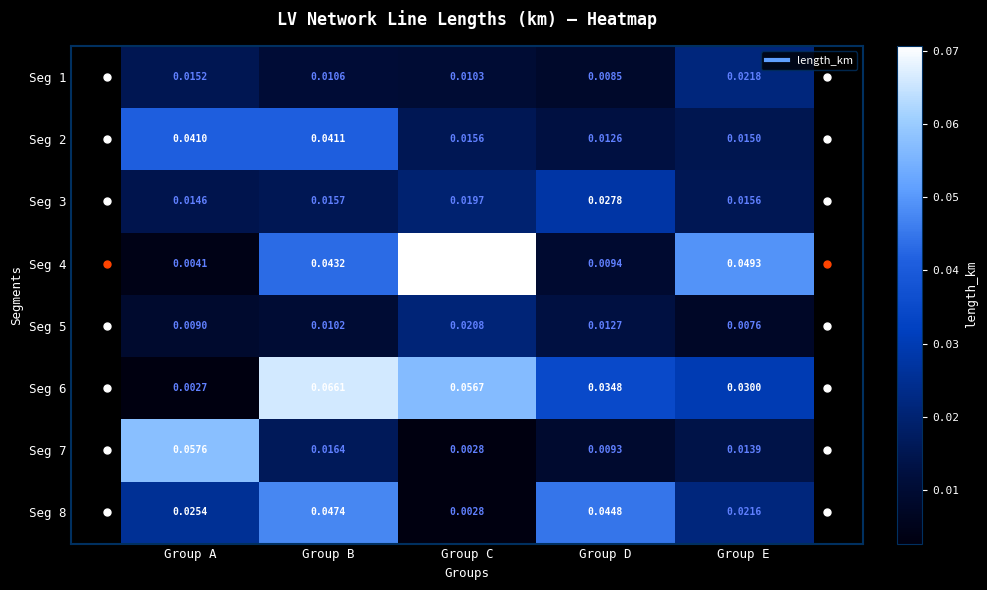

Which label corresponds to the largest value in the chart?

Group C